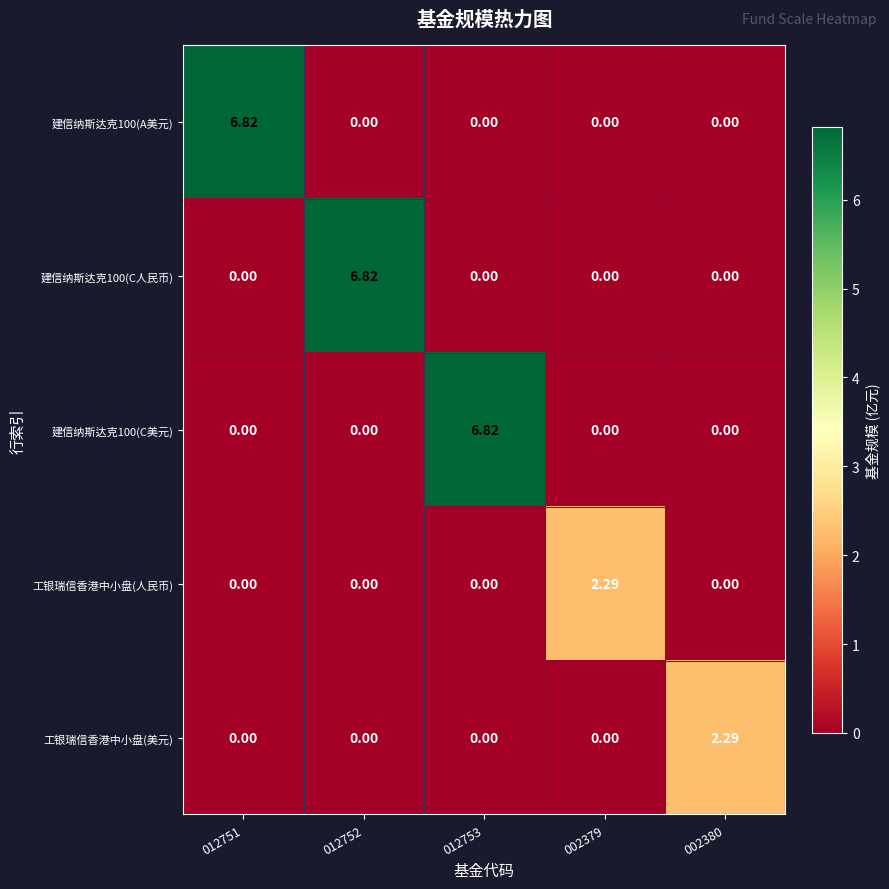

Is the value of 工银瑞信香港中小盘(美元) at 002379 greater than the value of 建信纳斯达克100(A美元) at 012751?

No